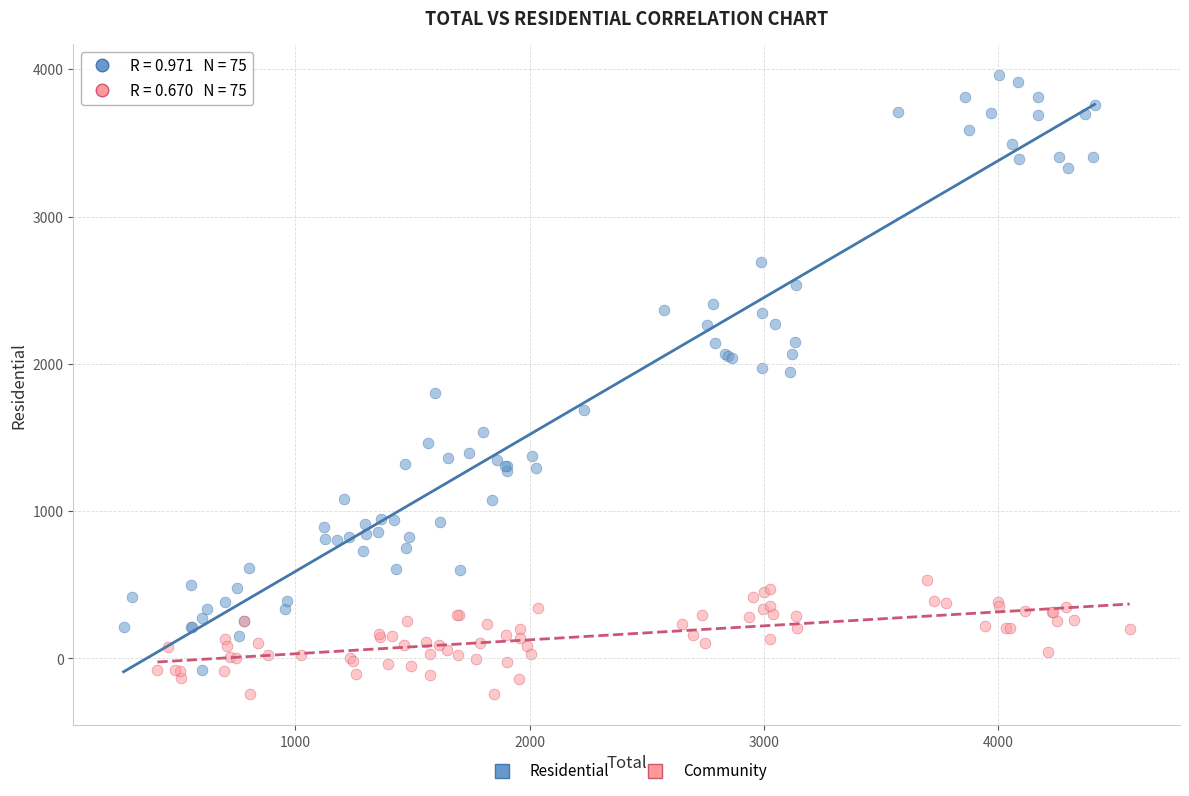

Which series has the widest spread of Y values?

Residential